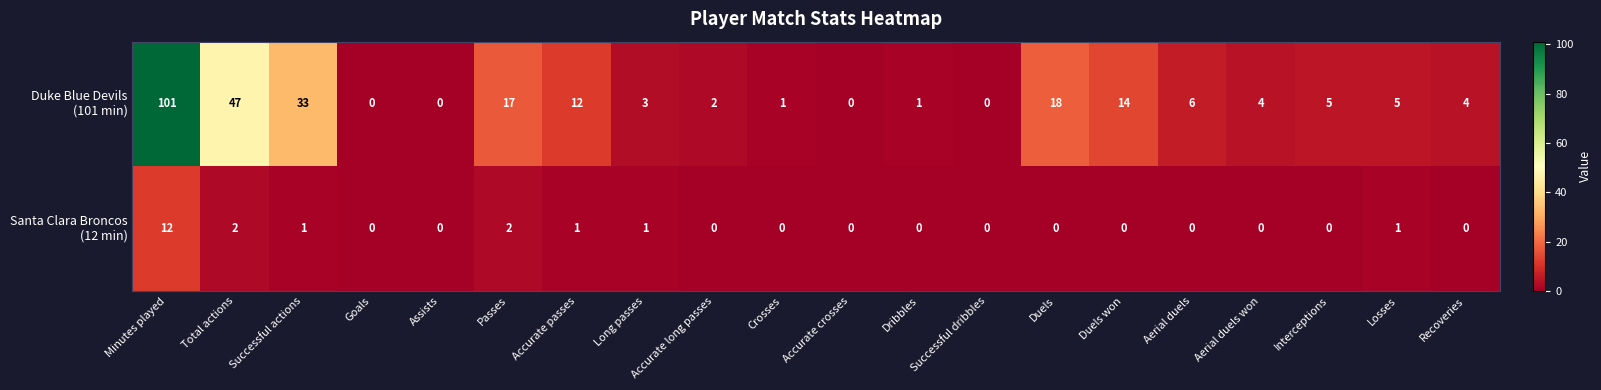

At which category is the sum across all series the highest?

Minutes played